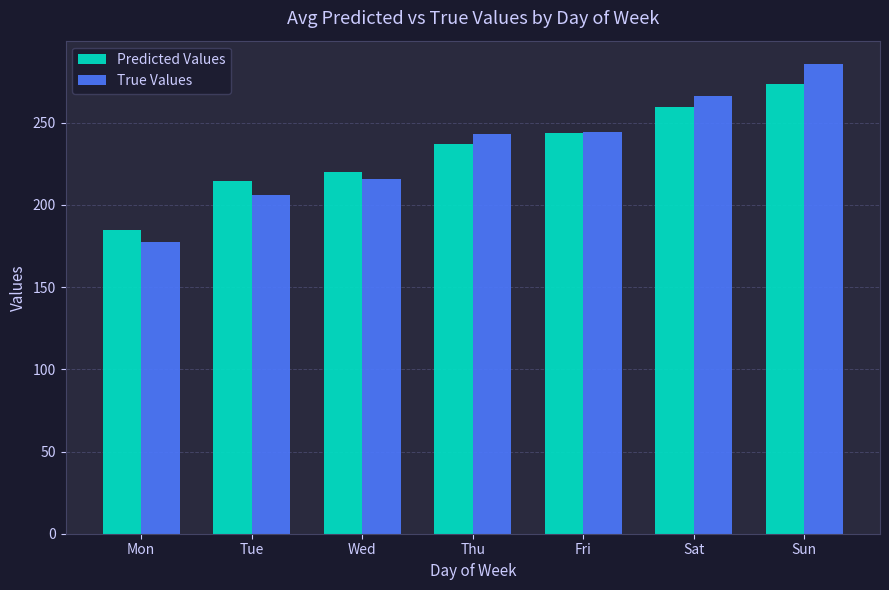

Between Tue and Sat, which series saw the biggest shift?

True Values